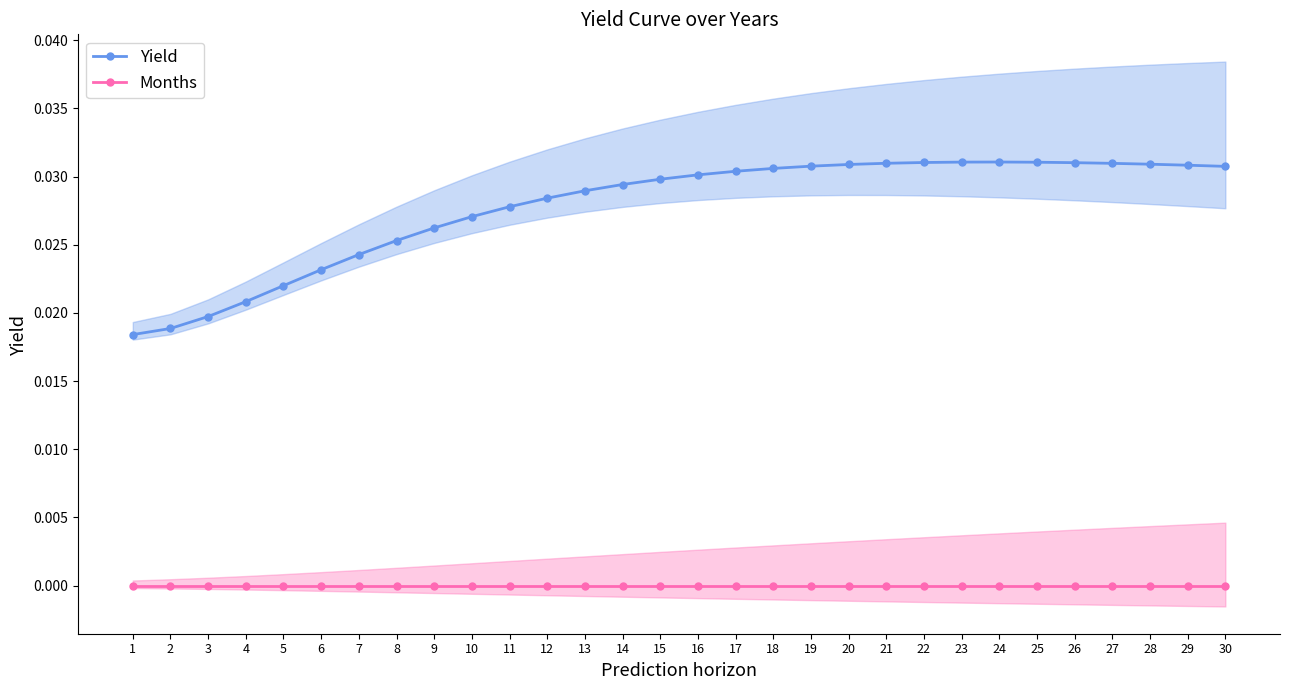

Rank the series by their maximum value, from lowest to highest.

Months, Yield